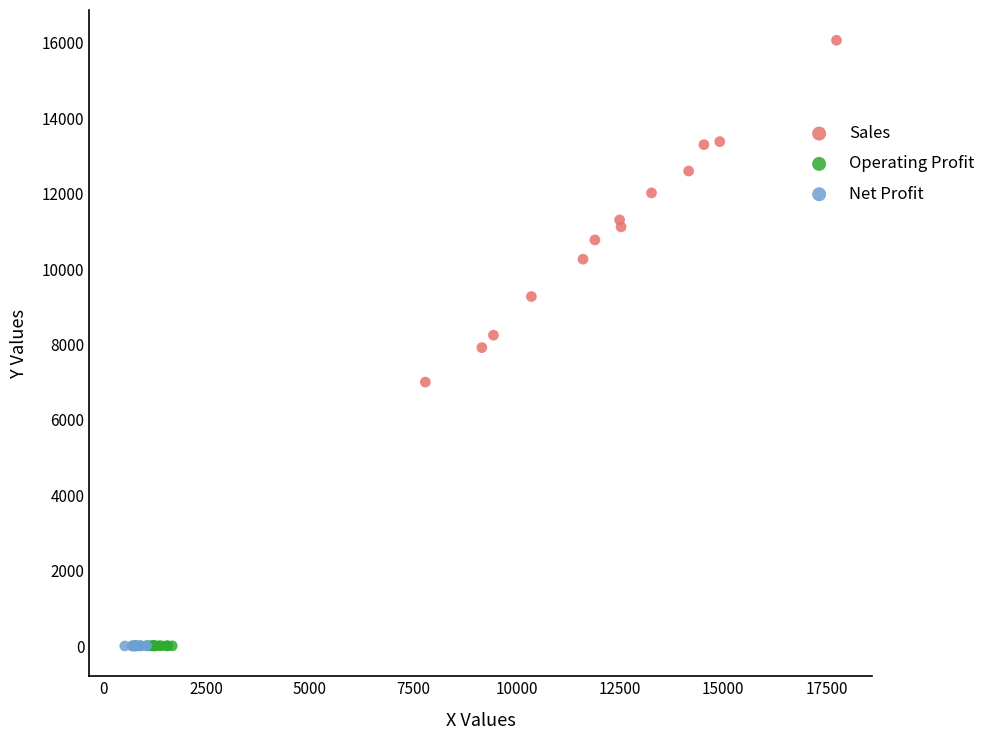

What are all the series names shown in the legend?

Sales, Operating Profit, Net Profit